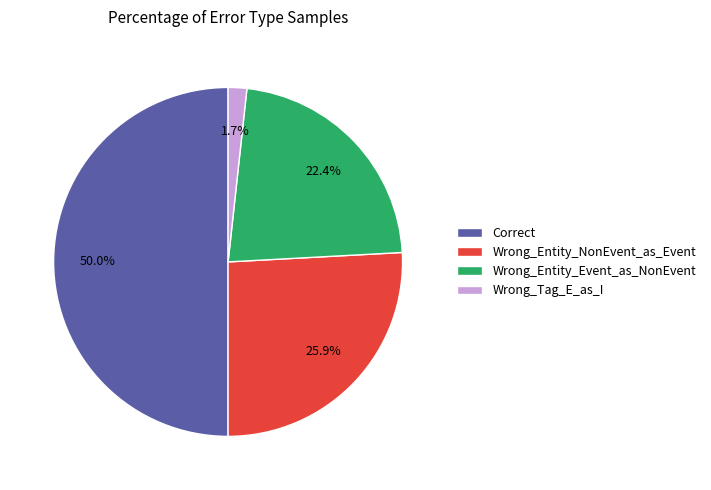

To the nearest percent, what percentage of the pie is Correct?

50%